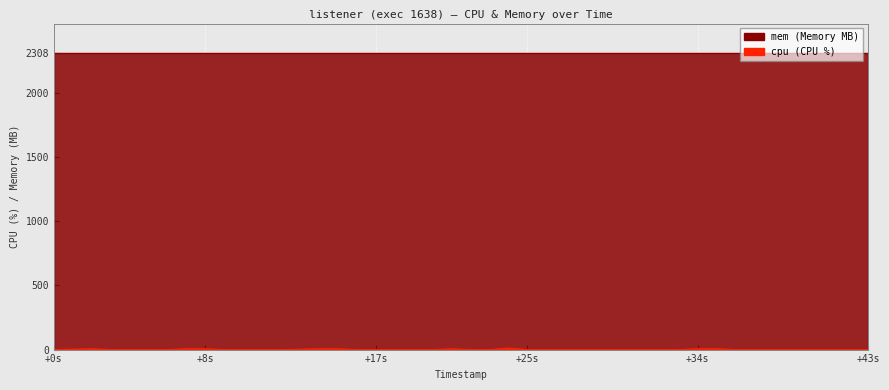

How many interior local peaks (higher than both neighbors) does the data have?

3